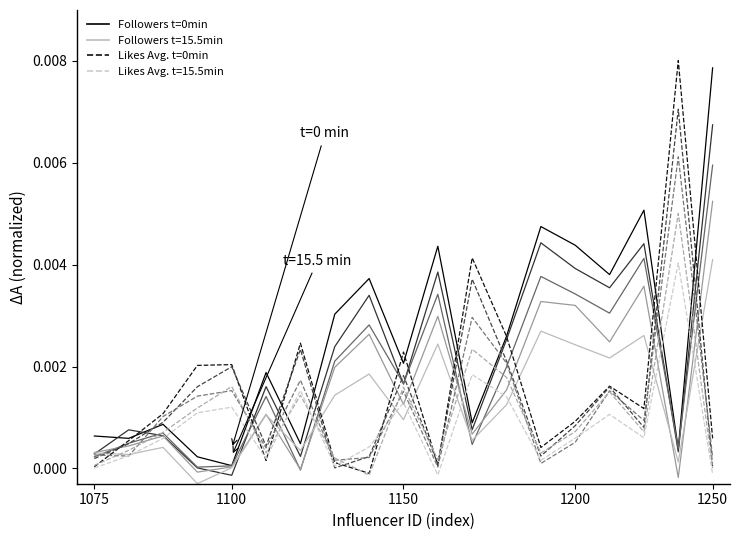

How many times do Likes Avg. t=0min and Followers t=0min cross each other?

10